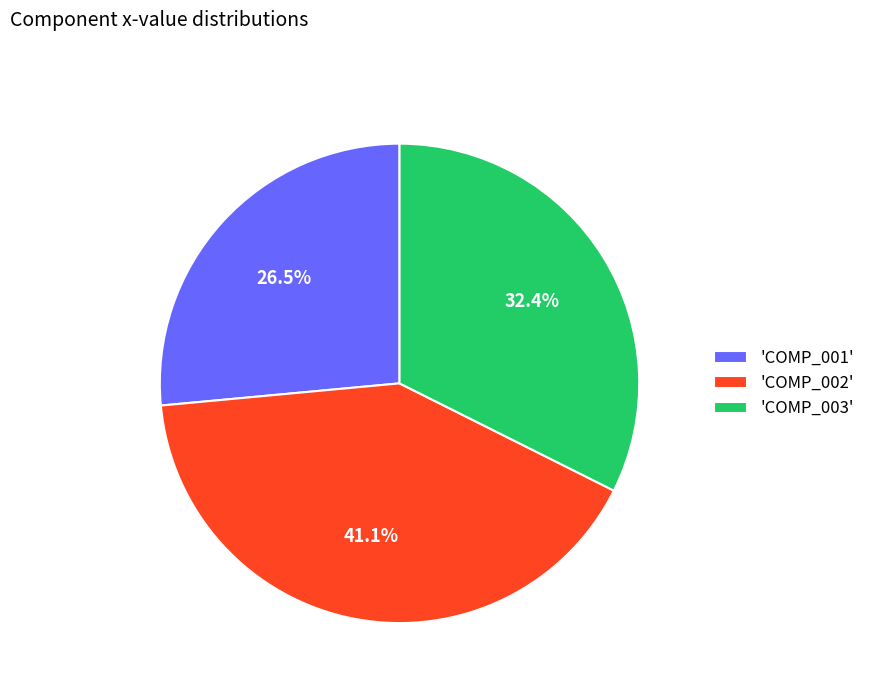

Rank the categories by value from highest to lowest.

'COMP_002', 'COMP_003', 'COMP_001'